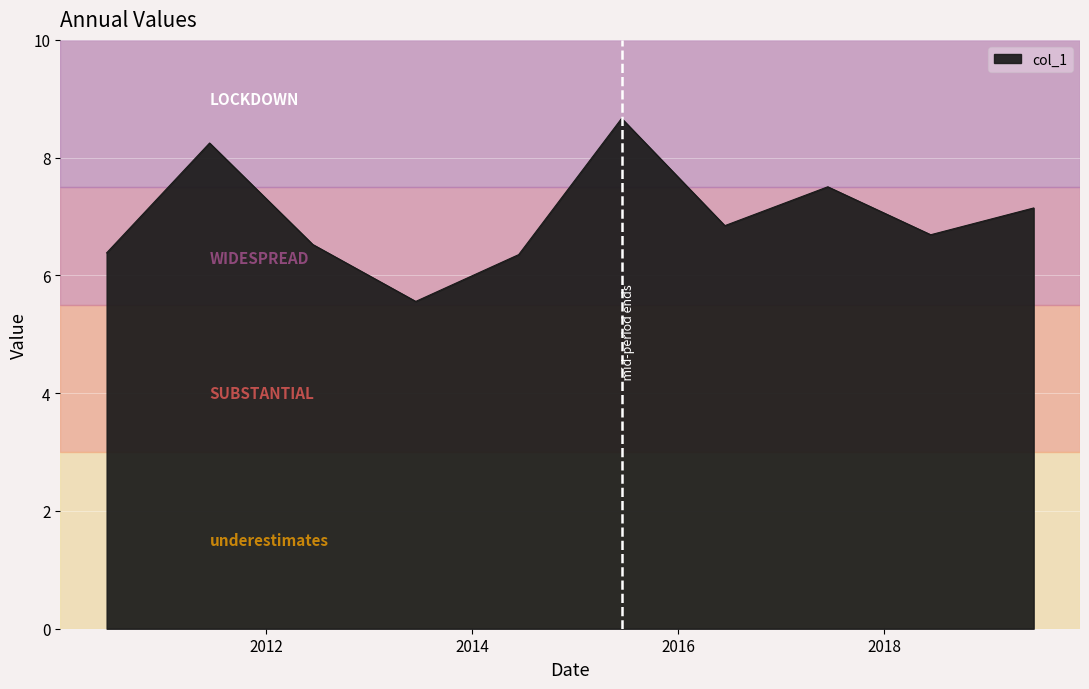

What is the smallest value displayed?

5.6